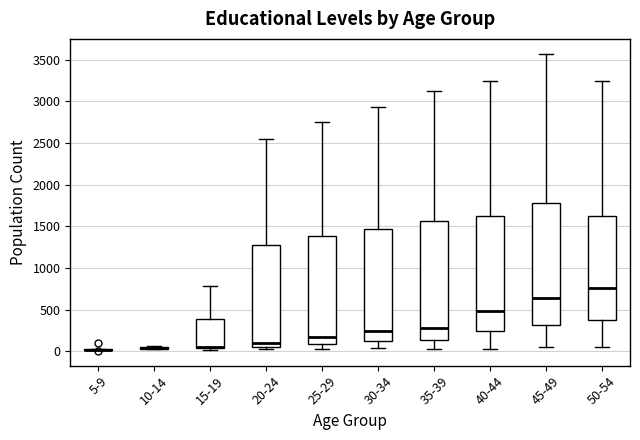

Where is the lower edge of the box for 25-29 on the y-axis? The values are not printed on the chart, so give them approximately, as read against the axis.

100